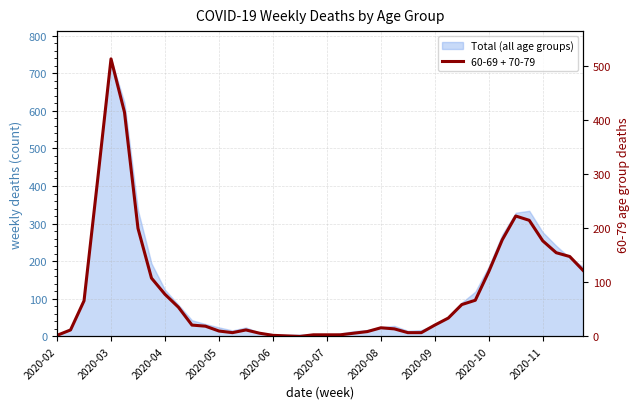

What is the maximum value shown in the chart?

514